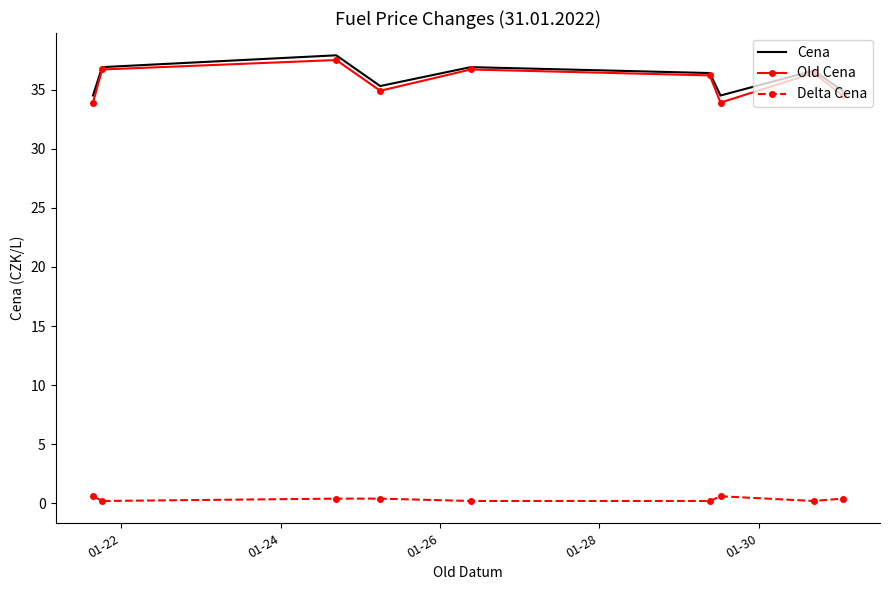

True or false: Delta Cena and Cena cross at least once.

False